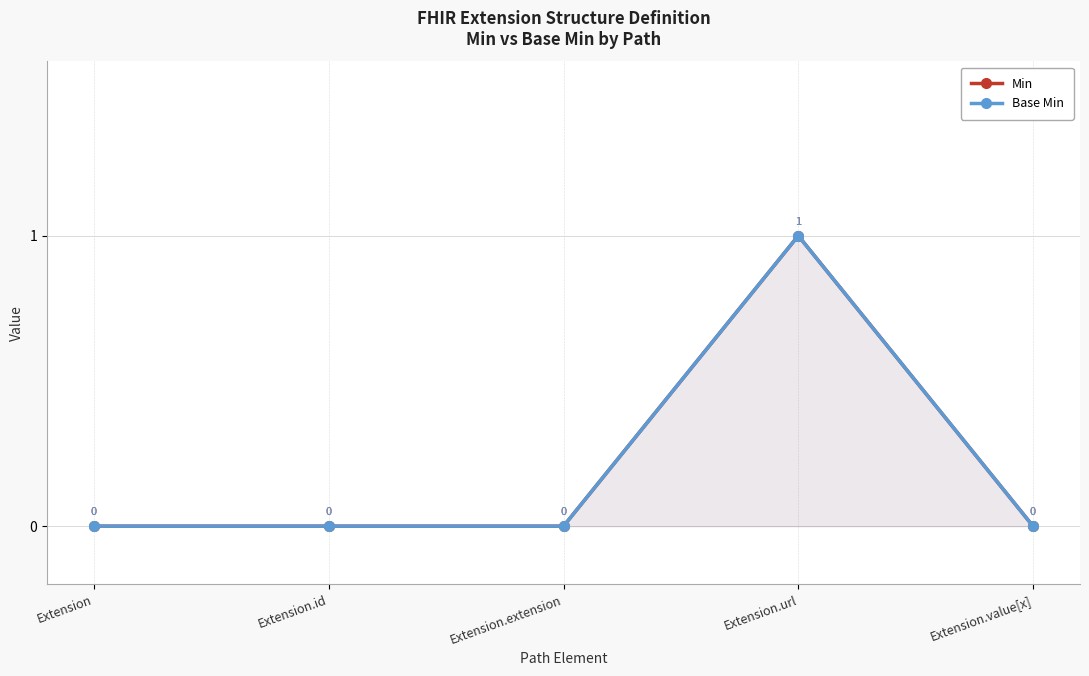

What is the highest value of the Min series?

1